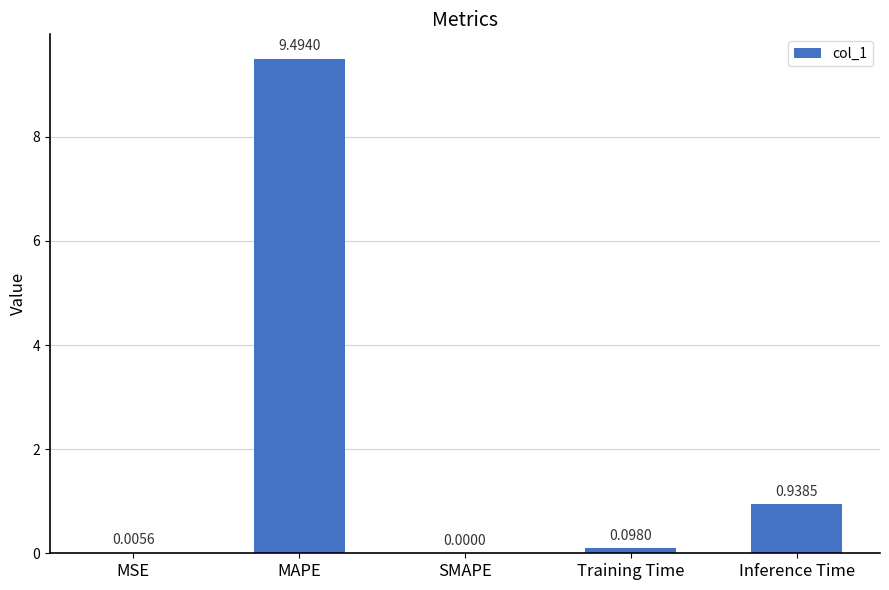

Which category has the highest value across all series?

MAPE